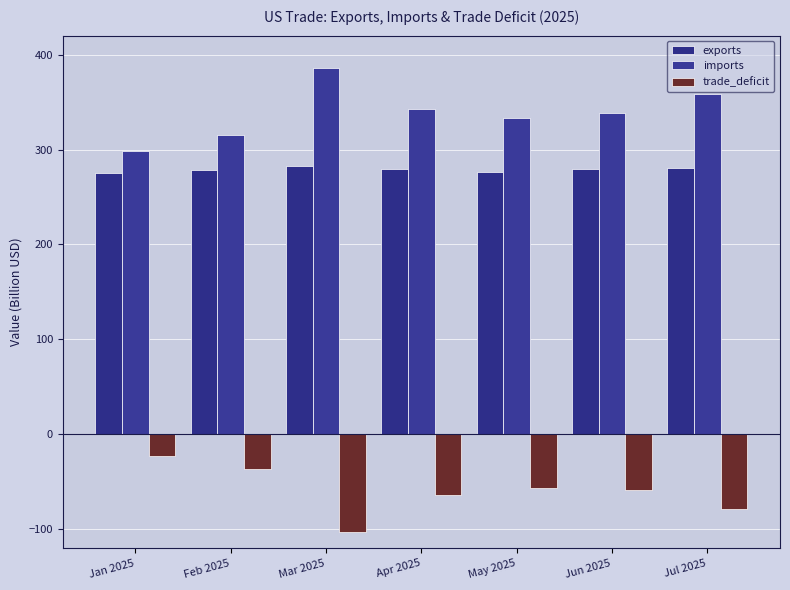

What is the difference between the trade_deficit values at Feb 2025 and May 2025?

19.5